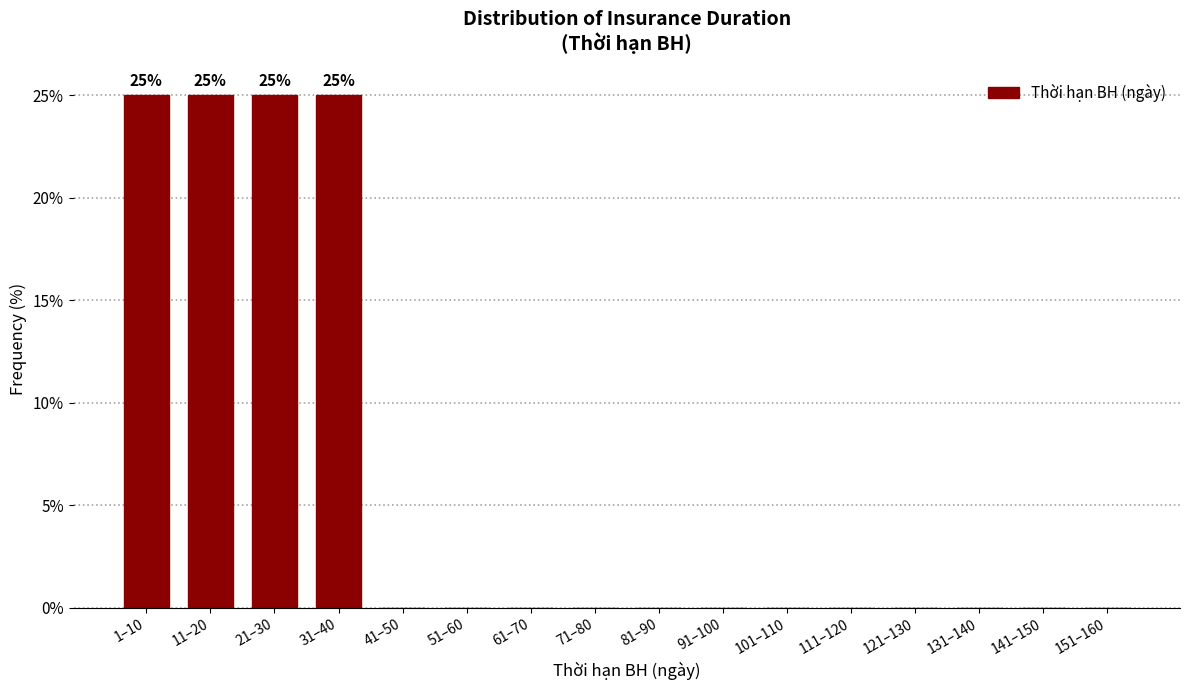

Reading left to right, what are all the values shown in this chart?

1–10=25	11–20=25	21–30=25	31–40=25	41–50=0	51–60=0	61–70=0	71–80=0	81–90=0	91–100=0	101–110=0	111–120=0	121–130=0	131–140=0	141–150=0	151–160=0